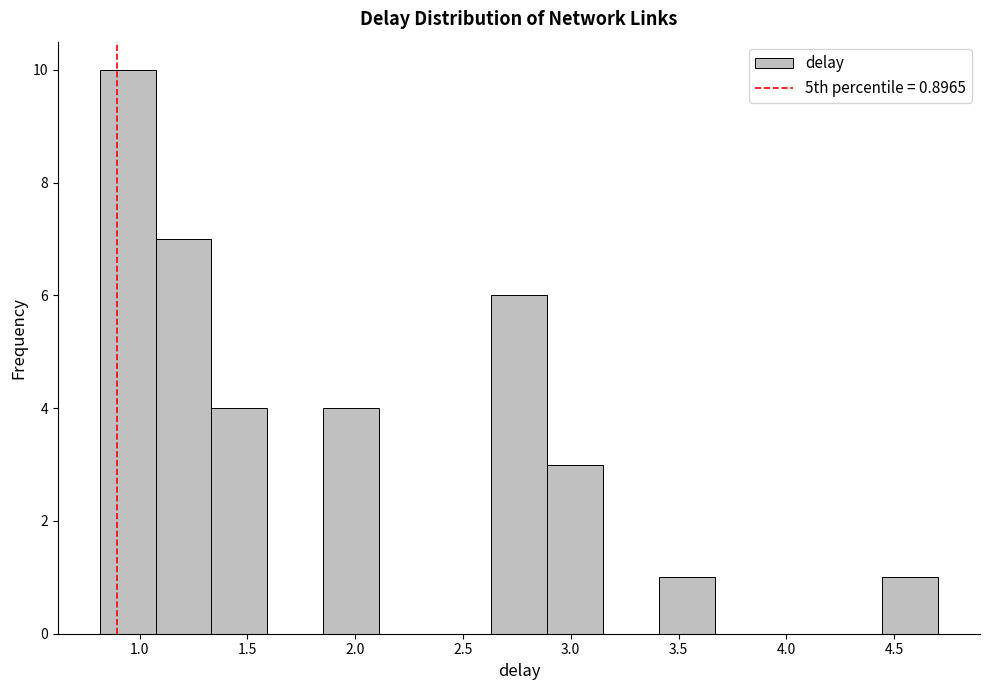

Reading left to right, transcribe this chart: for each bar, give the range it covers on the x-axis and its height. Neither the bar edges nor the heights are printed on the chart, so give them approximately, as read against the axes.

0.80 to 1.05: 10
1.05 to 1.35: 7
1.35 to 1.60: 4
1.60 to 1.85: 0
1.85 to 2.10: 4
2.10 to 2.35: 0
2.35 to 2.65: 0
2.65 to 2.90: 6
2.90 to 3.15: 3
3.15 to 3.40: 0
3.40 to 3.65: 1
3.65 to 3.95: 0
3.95 to 4.20: 0
4.20 to 4.45: 0
4.45 to 4.70: 1